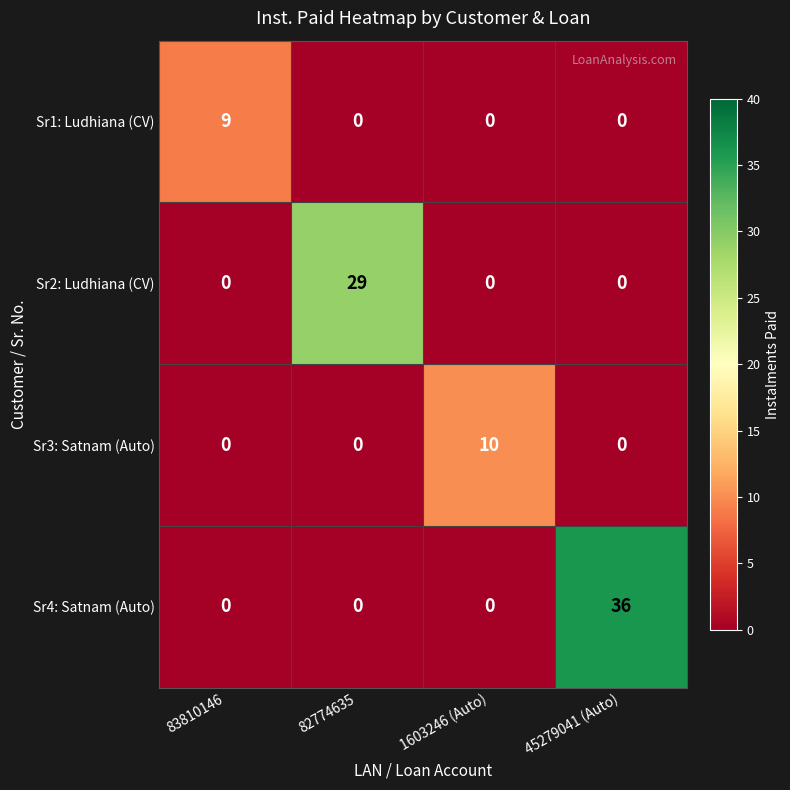

Rank the series by their maximum value, from lowest to highest.

Sr1: Ludhiana (CV), Sr3: Satnam (Auto), Sr2: Ludhiana (CV), Sr4: Satnam (Auto)